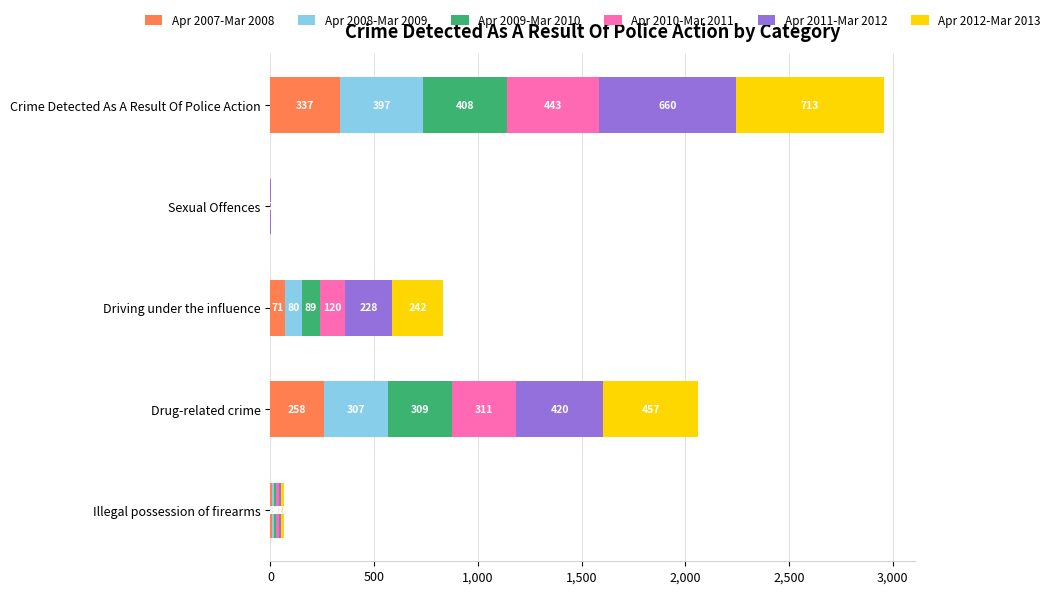

True or false: Apr 2007-Mar 2008 has a value of 258 at Drug-related crime.

True